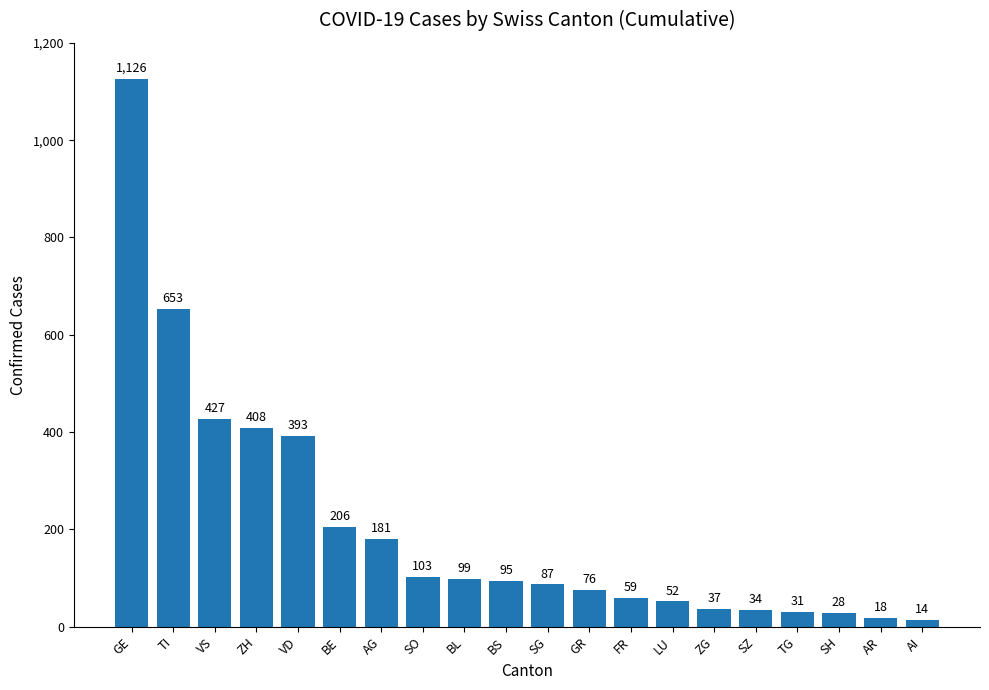

What is the label of the 4th bar from the left?

ZH